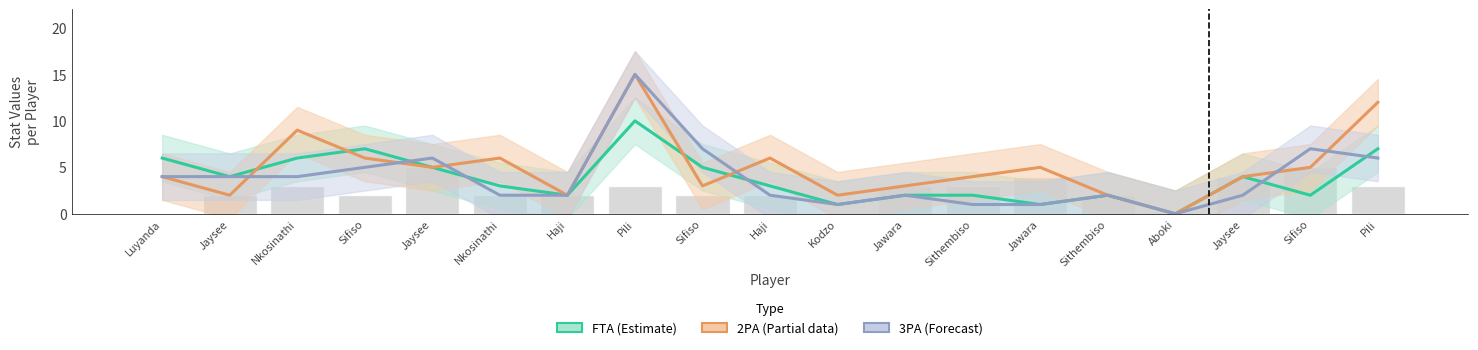

At how many categories does at least one series exceed 5?

10